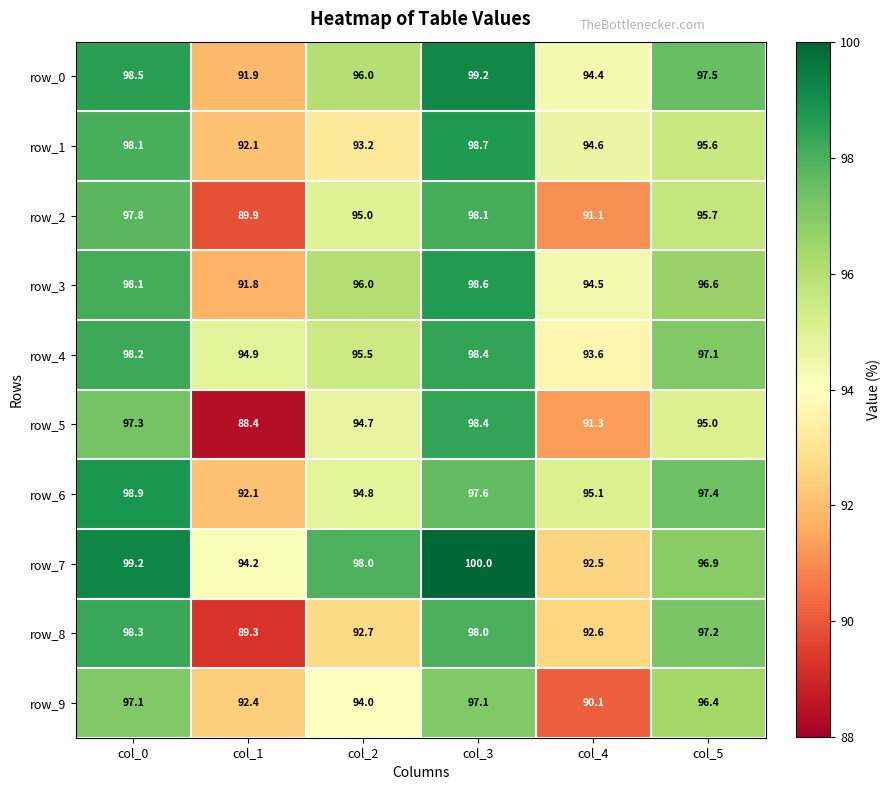

Is the value of row_8 at col_3 greater than the value of row_4 at col_1?

Yes